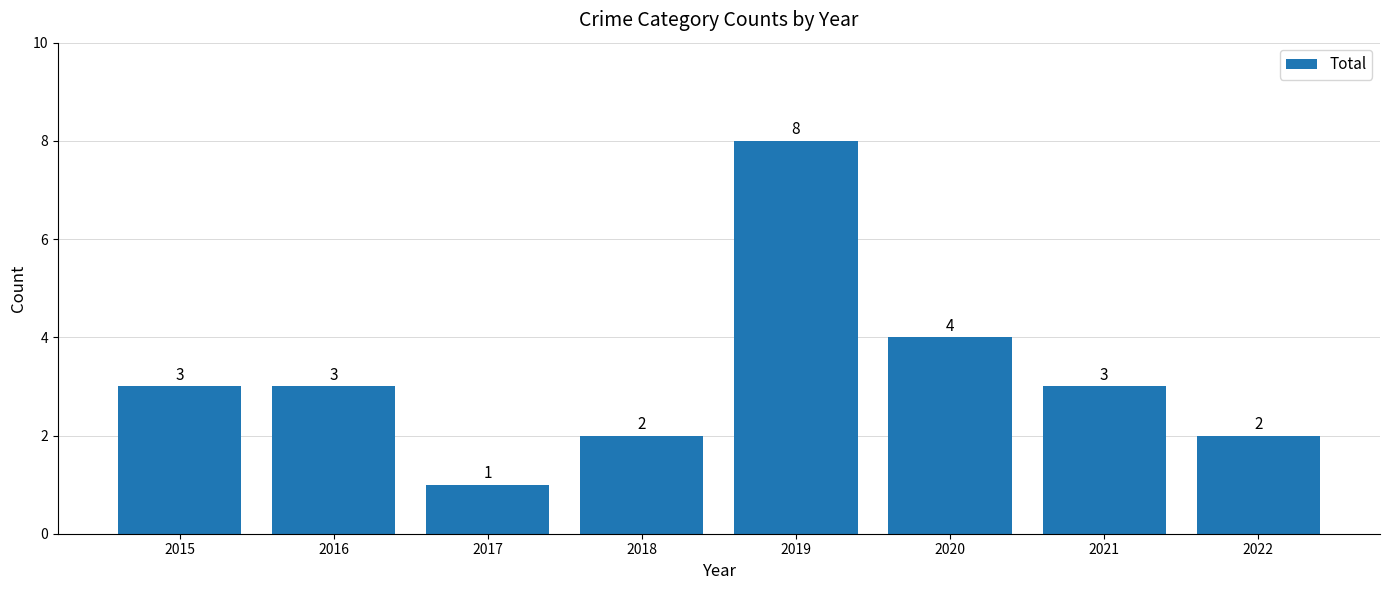

What is the ratio of the value at 2015 to the value at 2018?

1.5